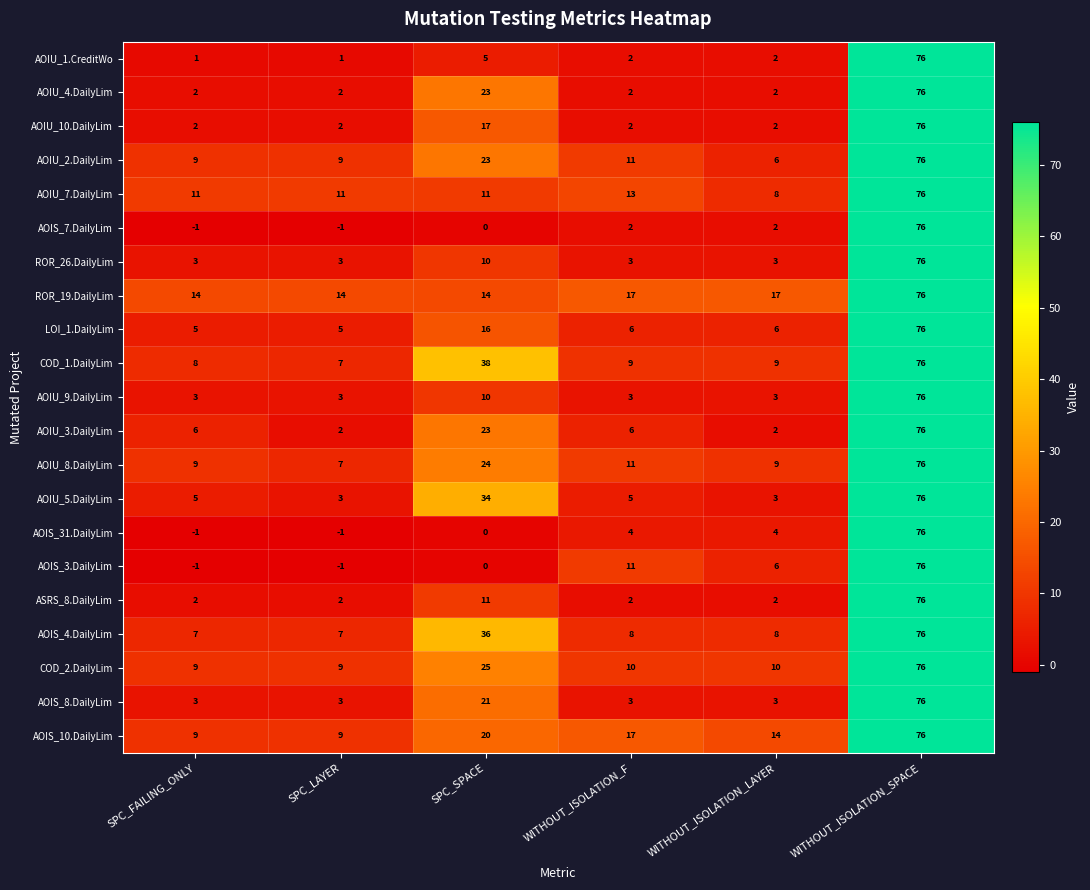

What is the spread (max minus min) of values at SPC_SPACE?

38